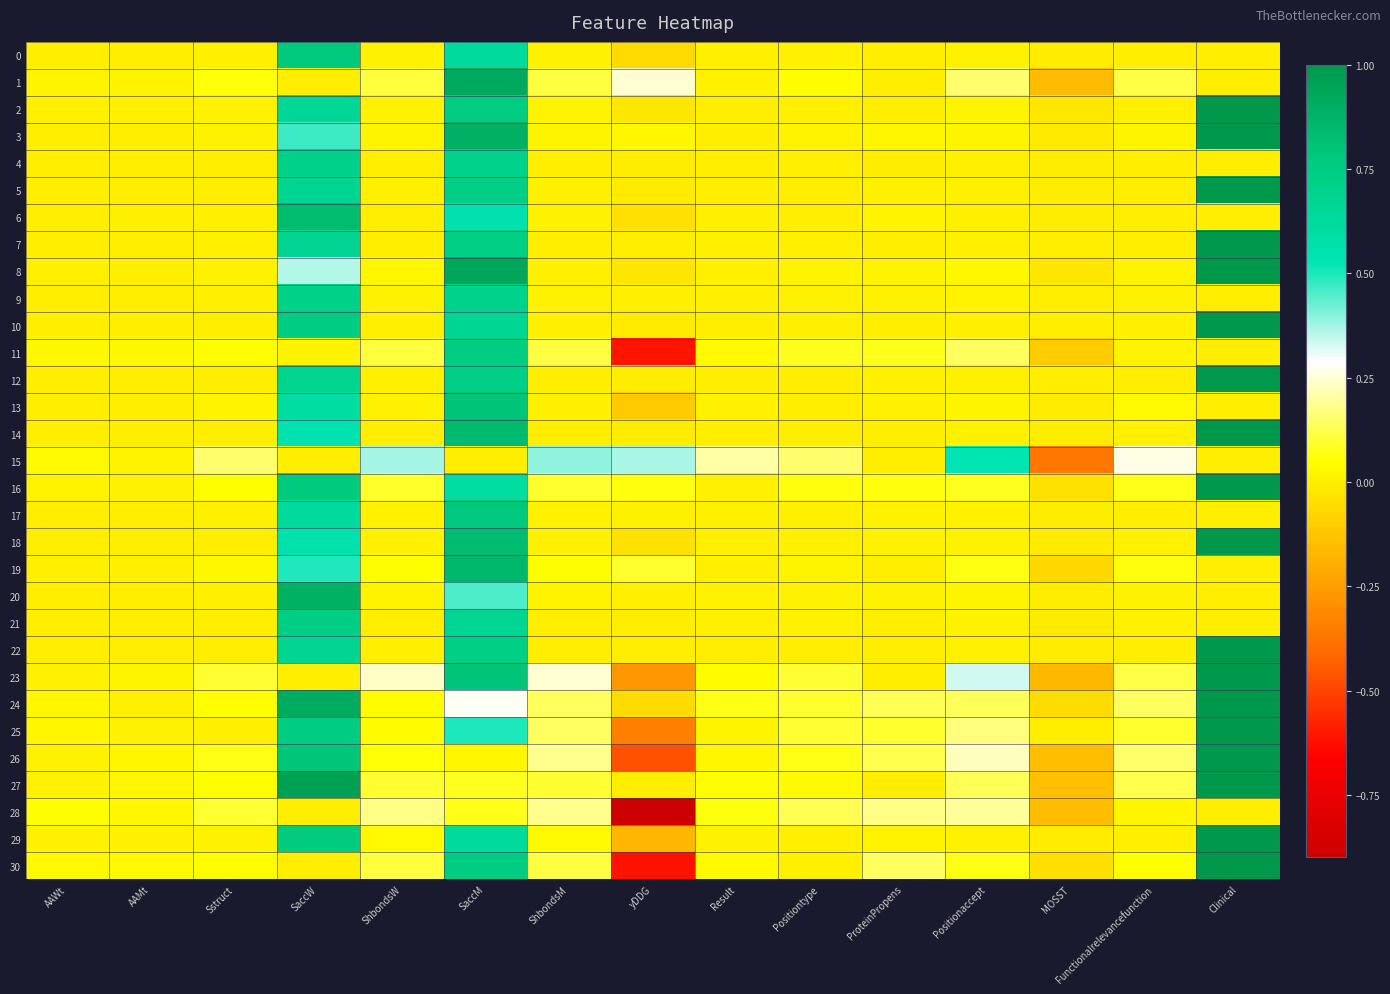

Which category has the lowest value across all series?

yDDG